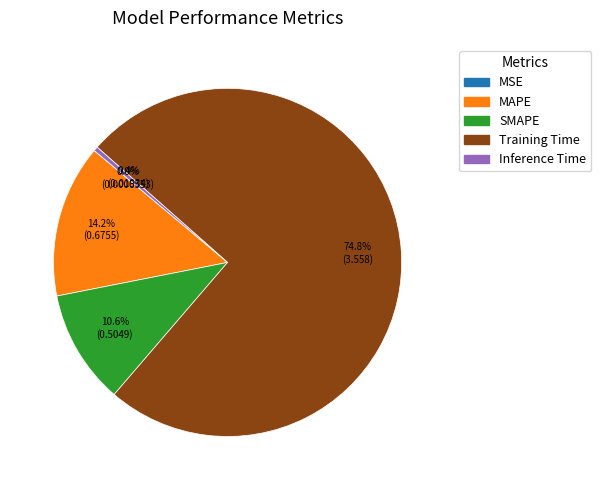

Is the sum of MAPE and SMAPE greater than half?

No